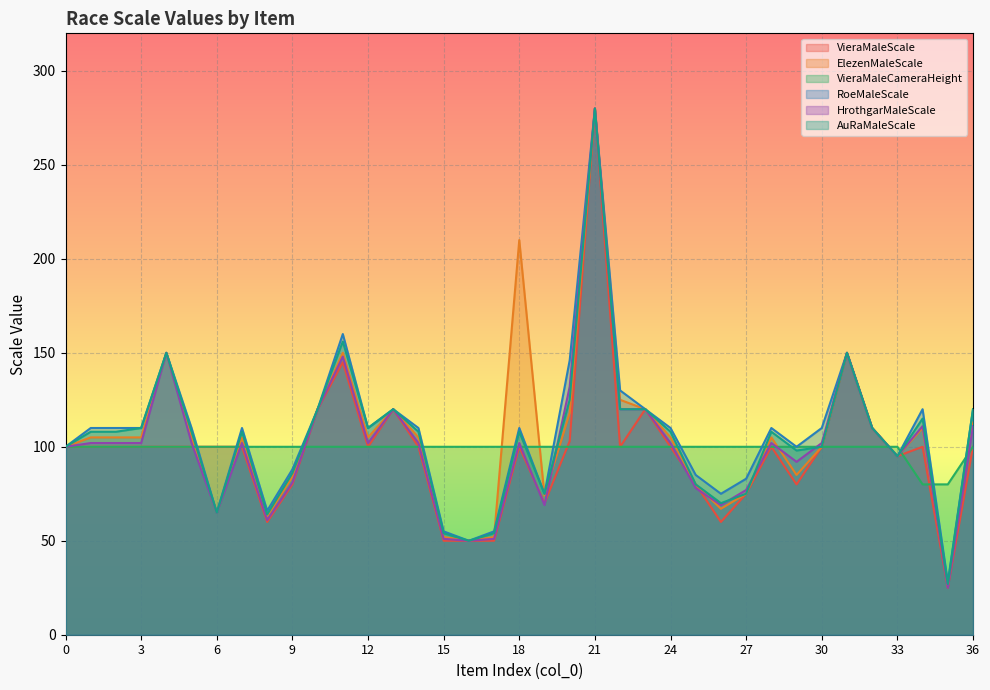

How many times do AuRaMaleScale and VieraMaleScale cross each other?

2